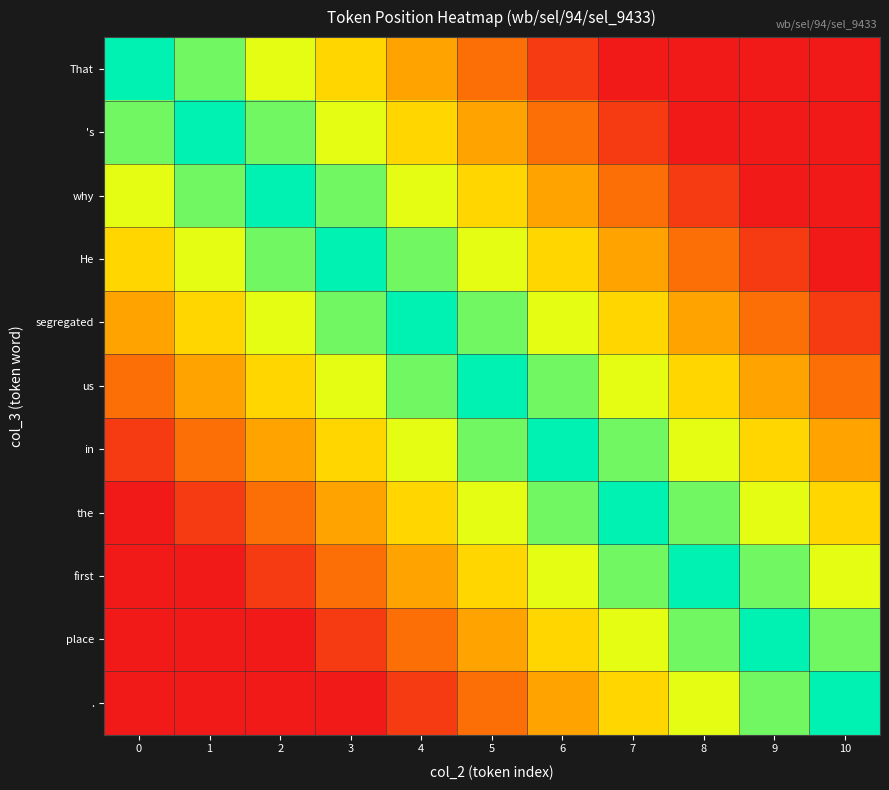

Which series has the largest range (max minus min)?

That